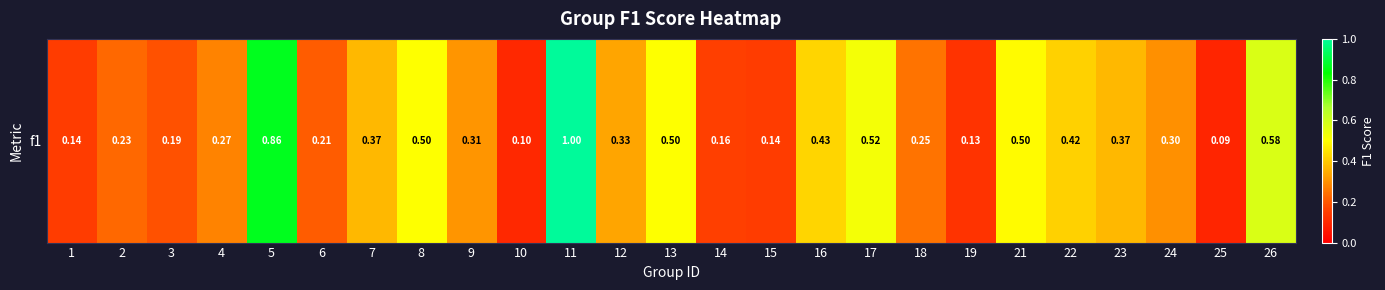

Which has a higher value, 3 or 6?

6